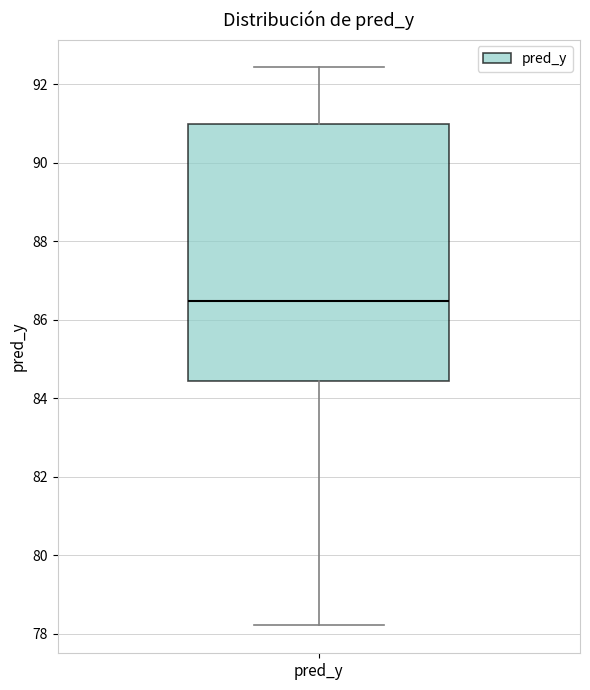

Where does the median line of the box for pred_y sit on the y-axis? The values are not printed on the chart, so give them approximately, as read against the axis.

86.4